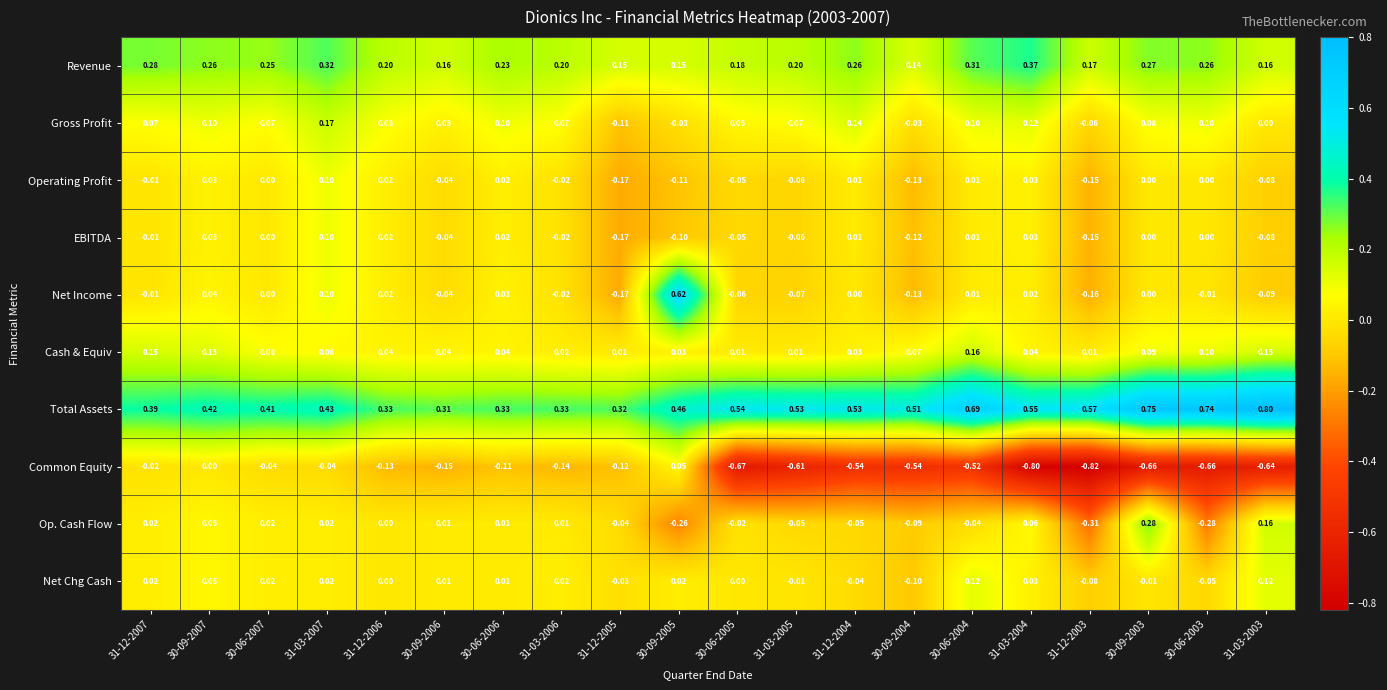

Is the value of EBITDA at 30-06-2004 greater than the value of Common Equity at 30-06-2007?

Yes